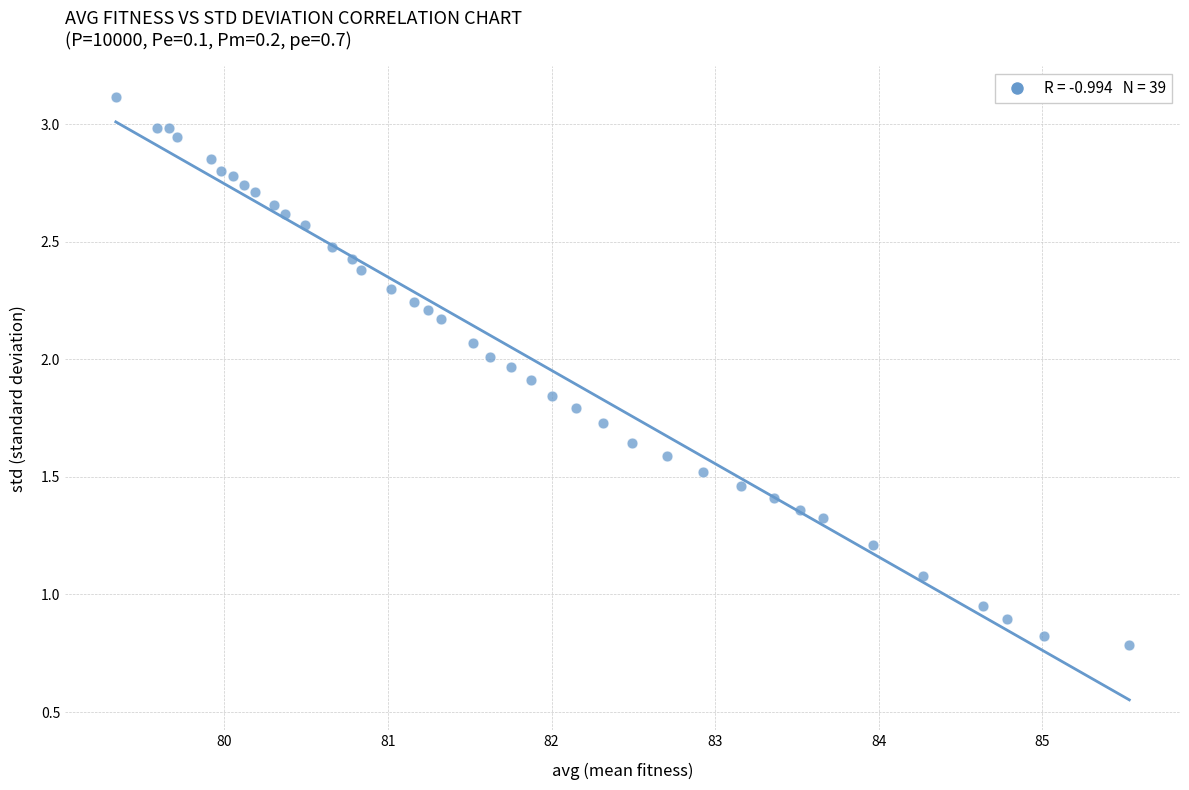

What is the range of X values (max minus min)?

6.2